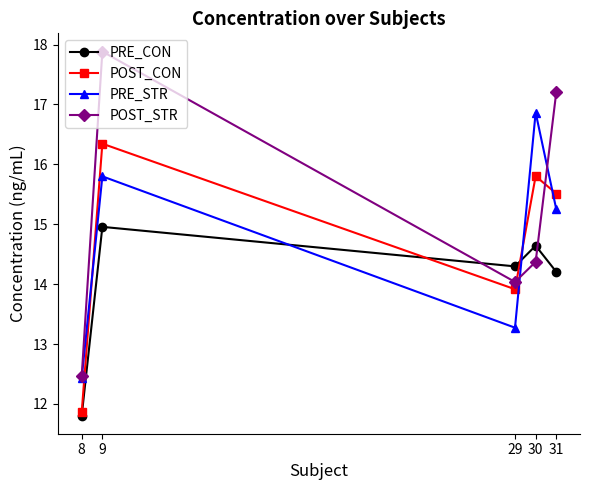

The PRE_CON series shows 3.0 at 29. True or false?

False